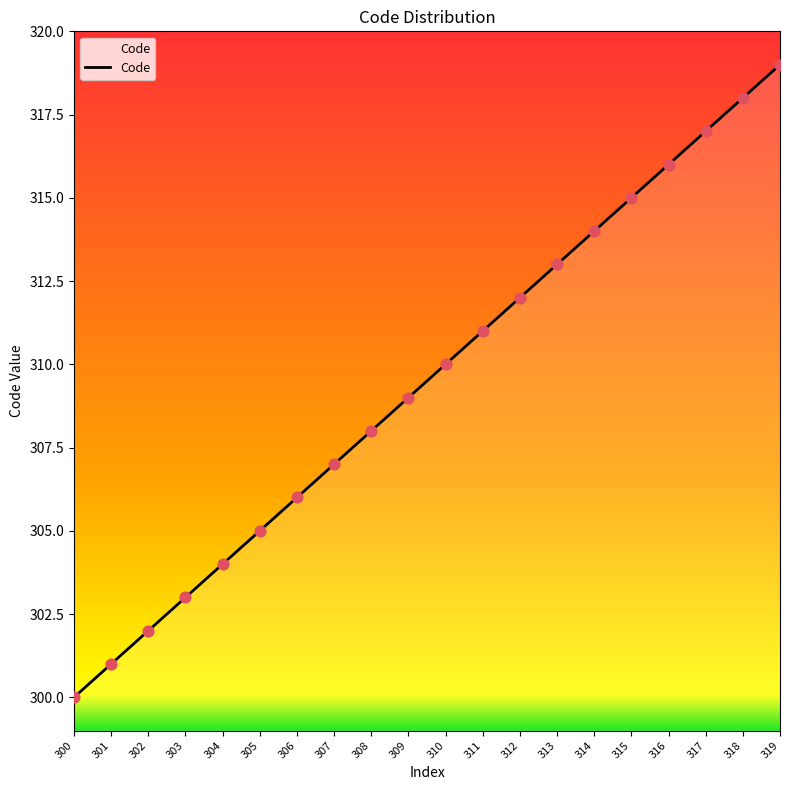

Between 306 and 302, which is larger?

306